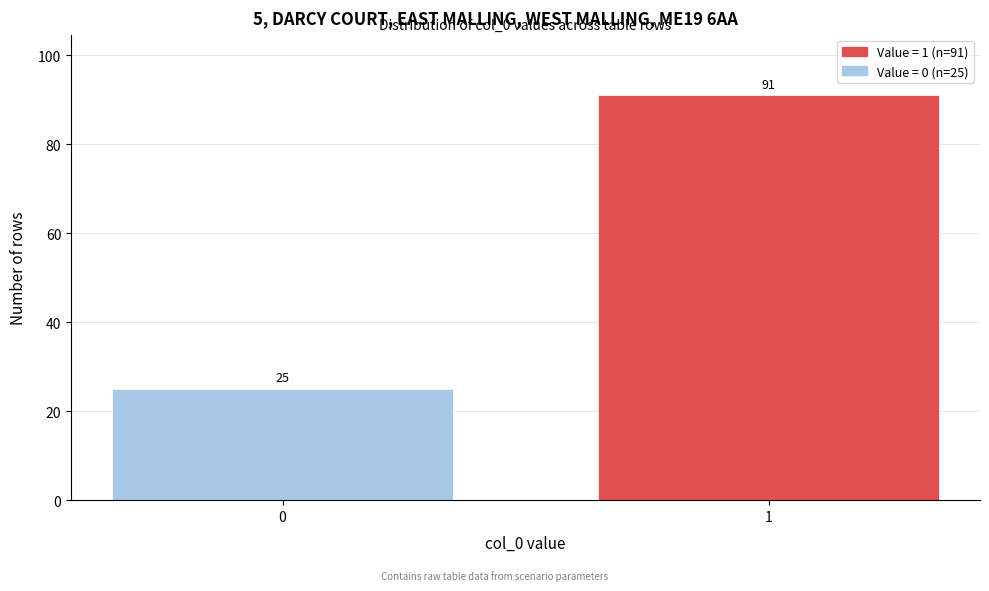

Reading left to right, transcribe all the data shown in this chart.

0=25	1=91